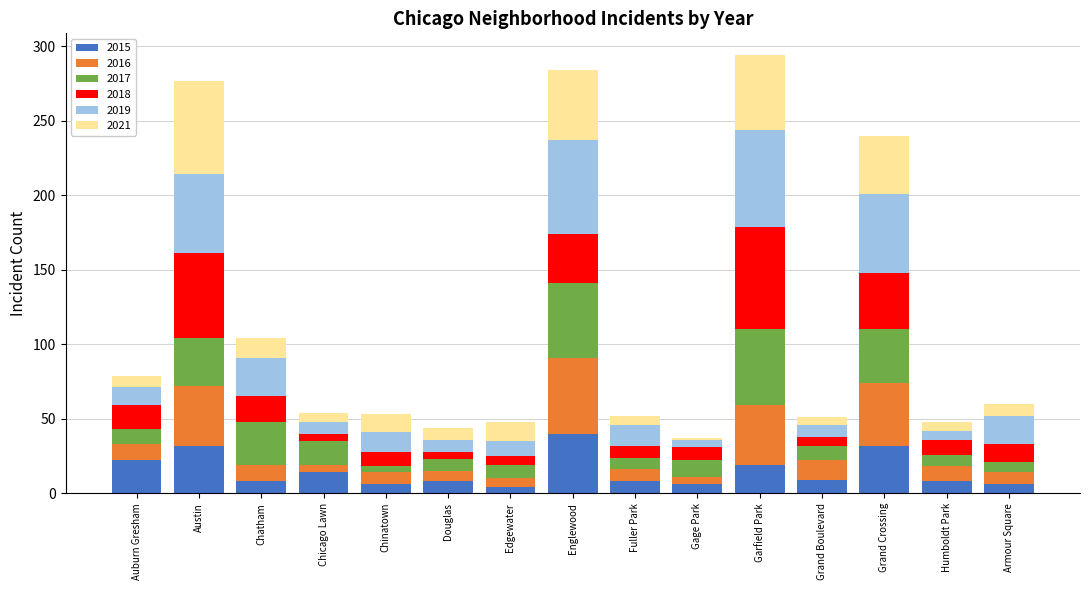

What is the total value across all series at Austin?

277